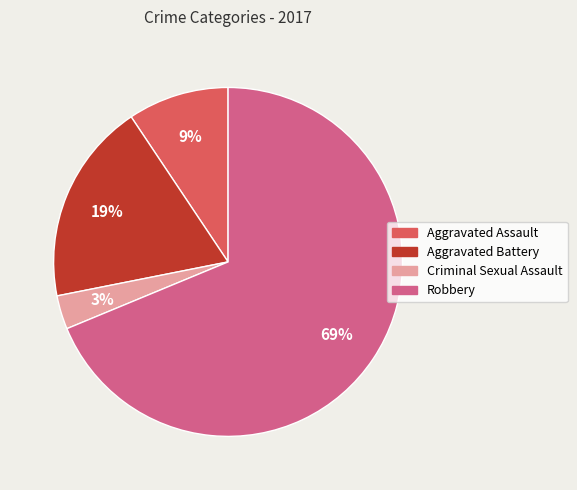

True or false: Aggravated Assault accounts for 9% of the total.

True